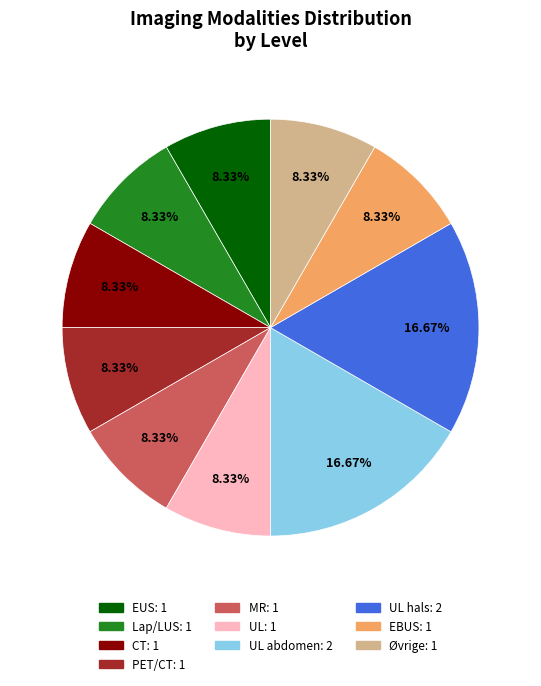

Does any single category account for the majority?

No